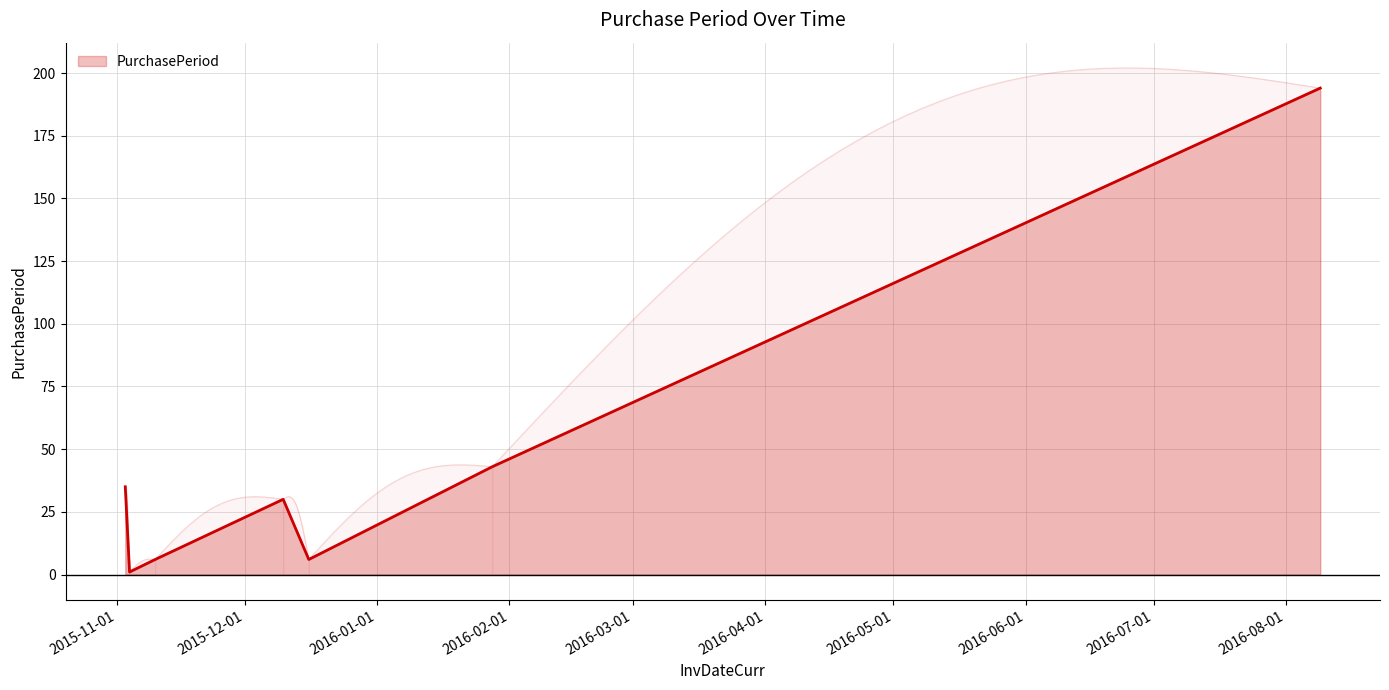

Rank the categories by value from highest to lowest.

2016-08-09, 2016-01-28, 2015-11-03, 2015-12-10, 2015-11-10, 2015-12-16, 2015-11-04